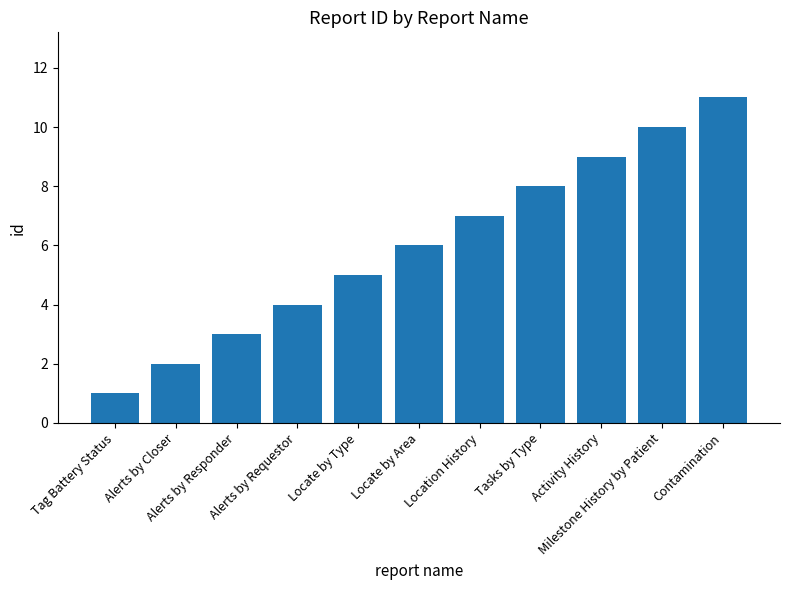

The value at Location History is 7. True or false?

True